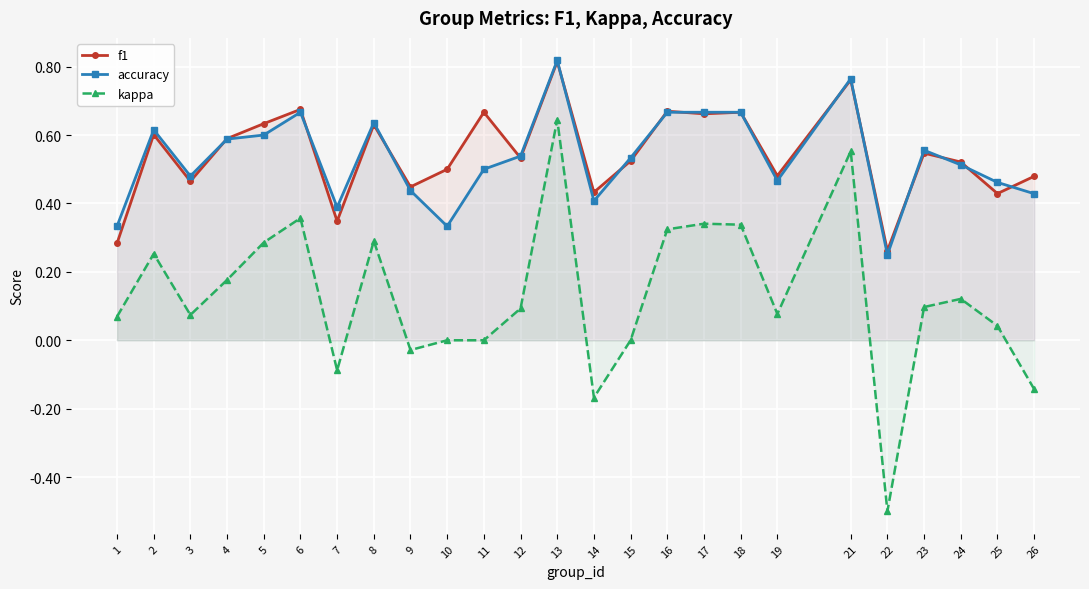

Is it true that f1 equals 0.8 at 19?

False